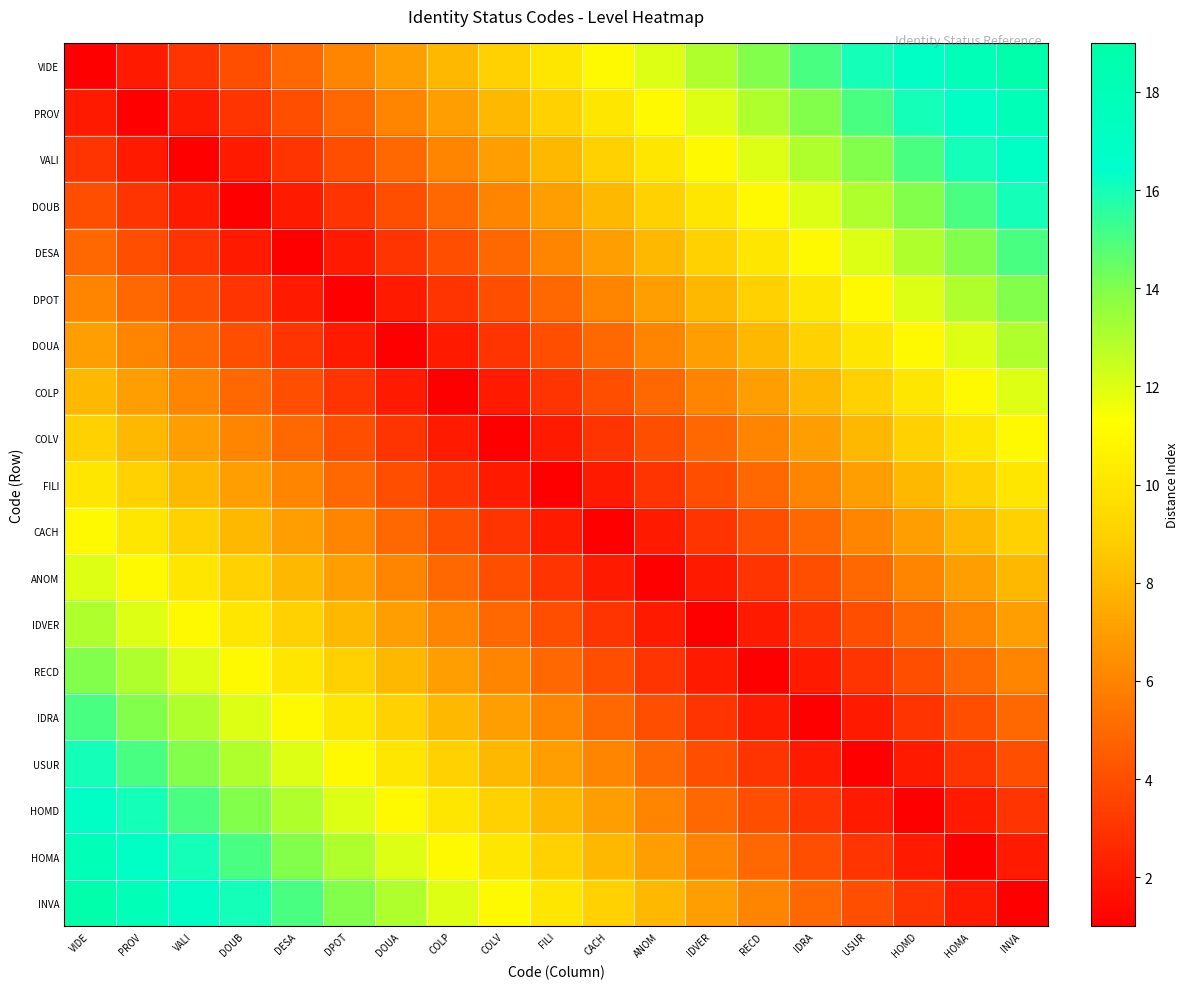

At HOMA, list the series in order from smallest to largest.

HOMA, HOMD, INVA, USUR, IDRA, RECD, IDVER, ANOM, CACH, FILI, COLV, COLP, DOUA, DPOT, DESA, DOUB, VALI, PROV, VIDE